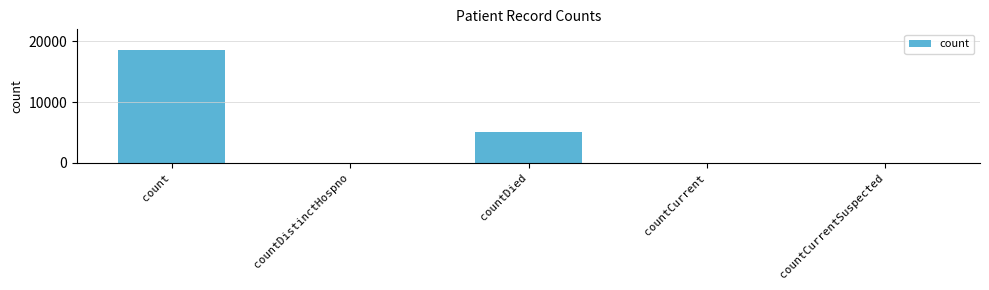

Where is the data nearest to the value 9336?

countDied